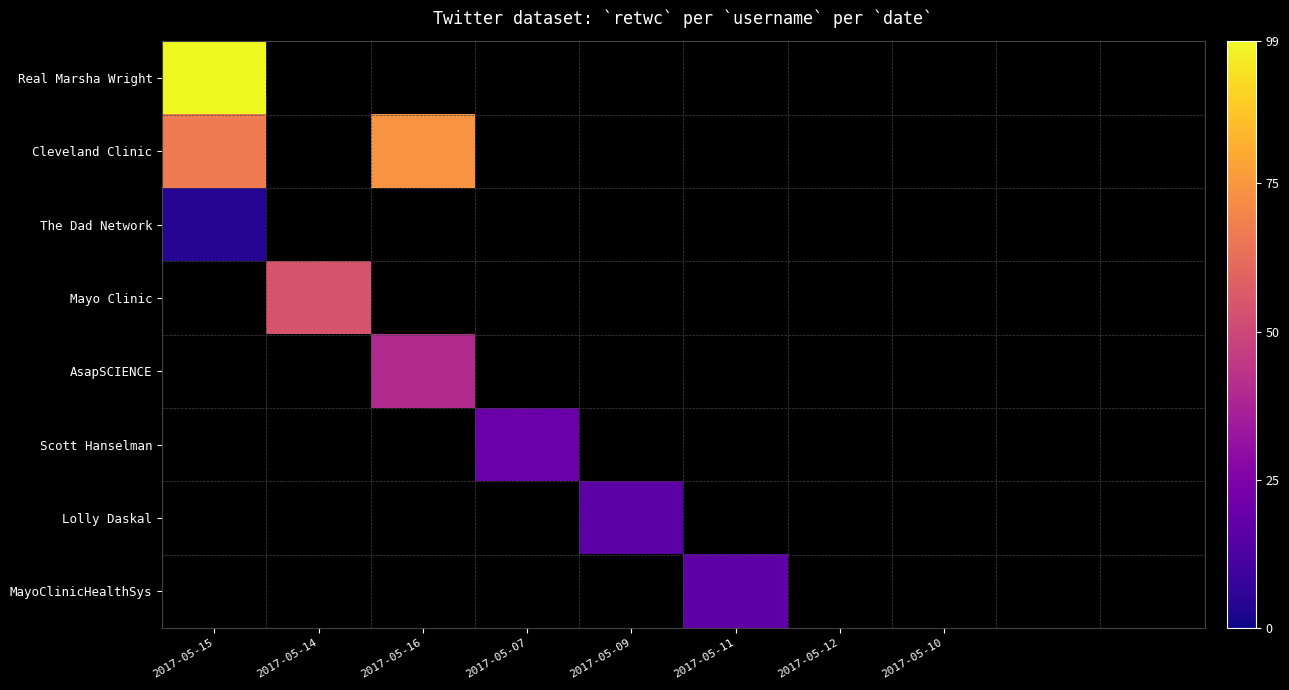

Rank the series by their maximum value, from lowest to highest.

The Dad Network, Mayo Clinic, AsapSCIENCE, Scott Hanselman, Lolly Daskal, MayoClinicHealthSys, Cleveland Clinic, Real Marsha Wright